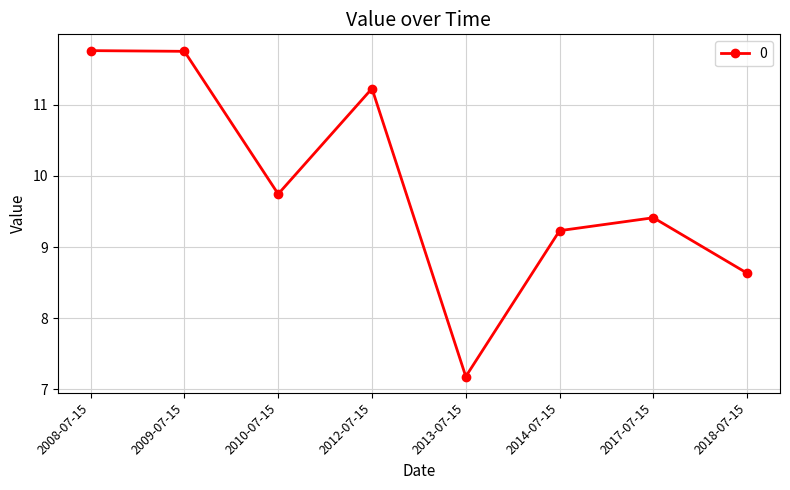

What is the difference between the values at 2014-07-15 and 2009-07-15?

2.5